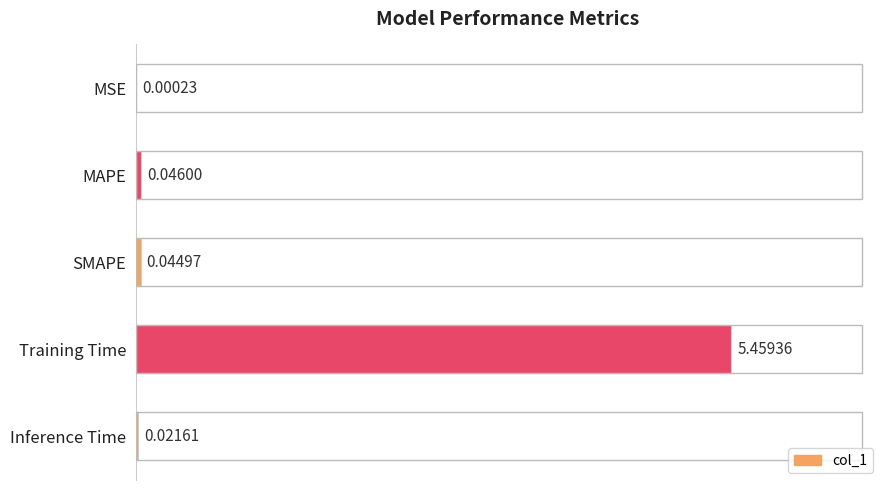

Between Inference Time and MAPE, which is larger?

MAPE